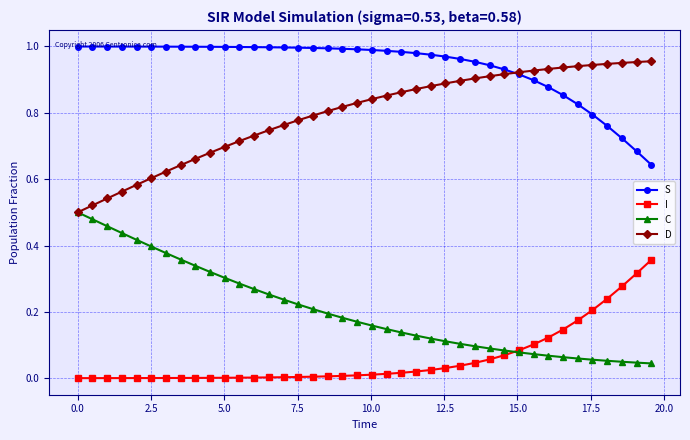

What is the sum of all I values?

2.4